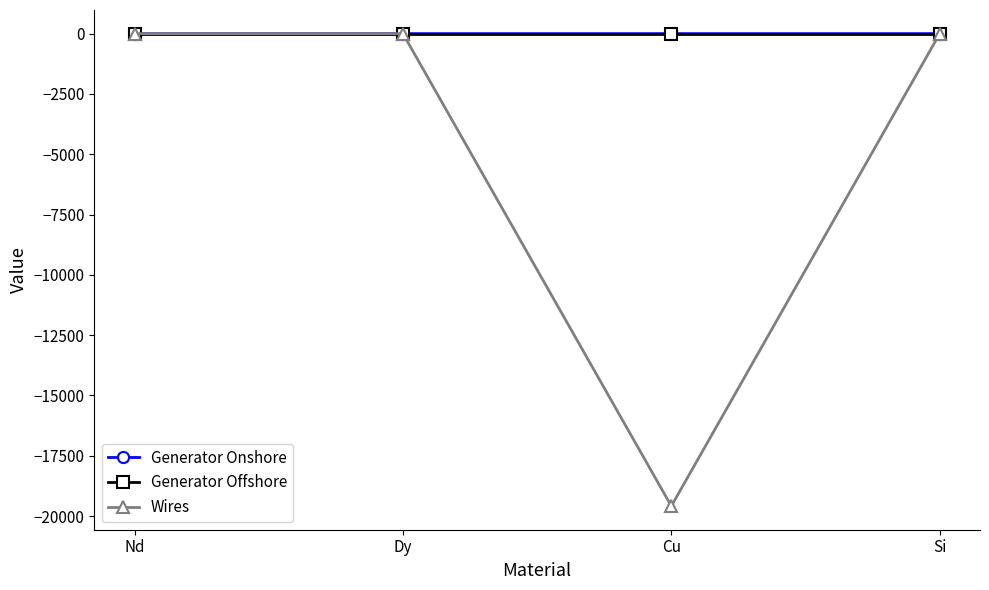

What are all the series names shown in the legend?

Generator Onshore, Generator Offshore, Wires